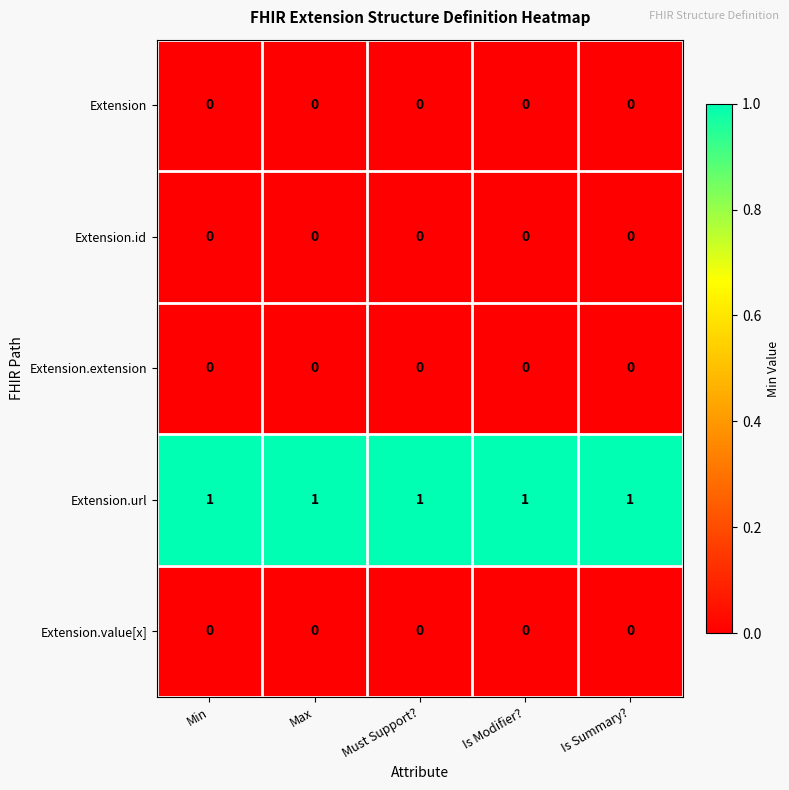

At how many categories does at least one series exceed 0?

5